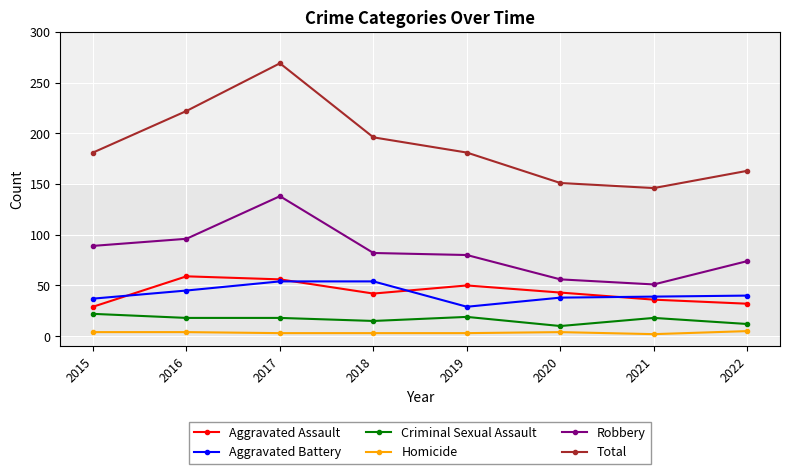

The value of Aggravated Assault at 2022 is 32. True or false?

True